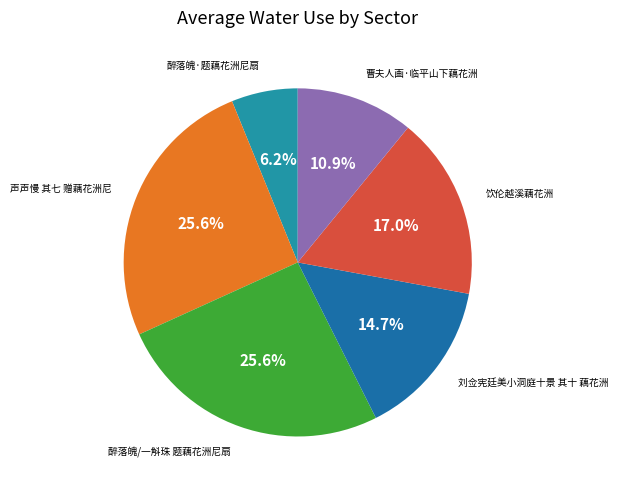

To the nearest percent, what portion does 刘佥宪廷美小洞庭十景 其十 藕花洲 represent?

15%